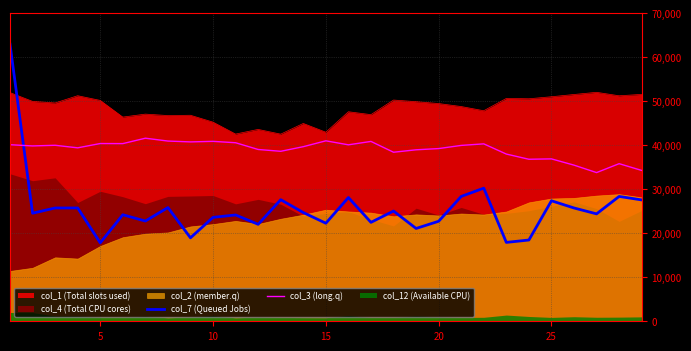

True or false: col_1 (Total slots used) and col_3 (long.q) intersect in this chart.

False